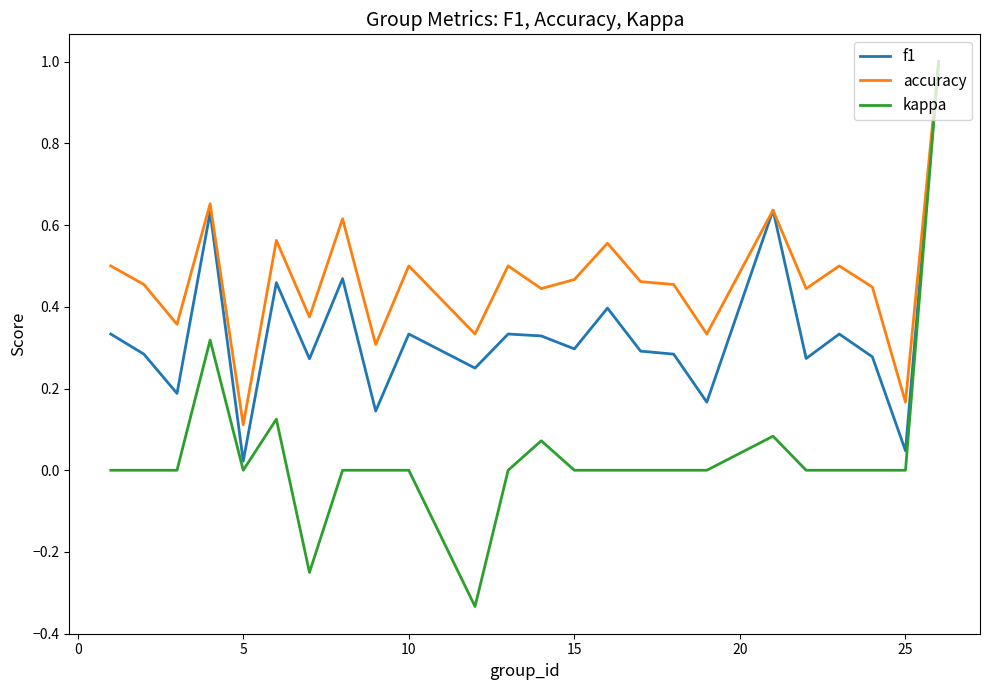

List the series in order of their overall mean, lowest first.

kappa, f1, accuracy